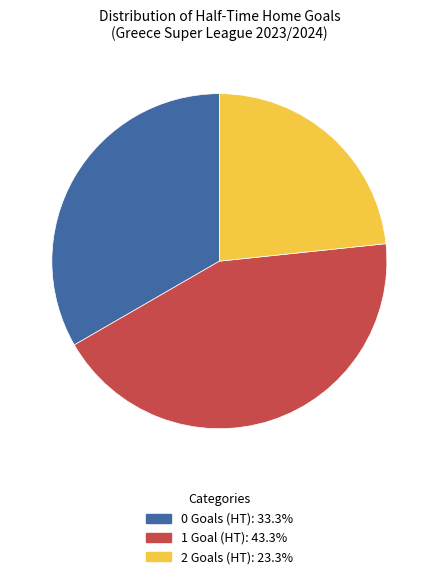

Is the sum of 2 and 1 greater than half?

Yes